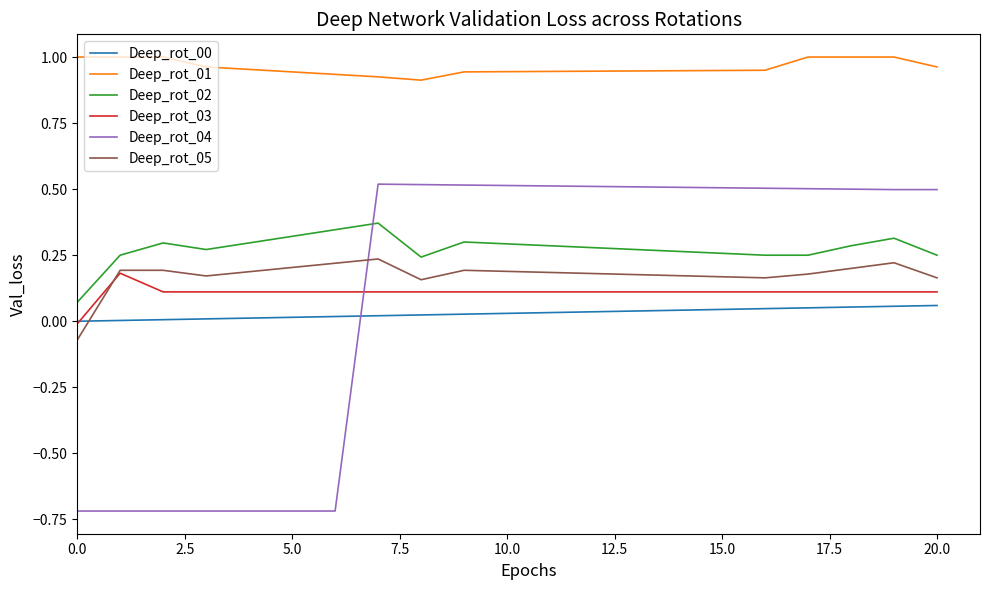

At how many categories does at least one series exceed 0?

21